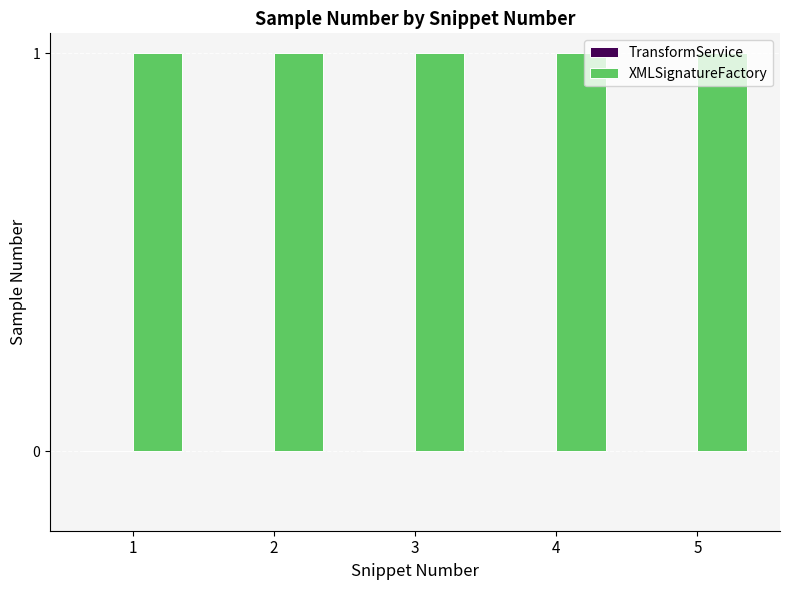

Reading left to right, transcribe all the data shown in this chart.

TransformService: 1=0	2=0	3=0	4=0	5=0
XMLSignatureFactory: 1=1	2=1	3=1	4=1	5=1